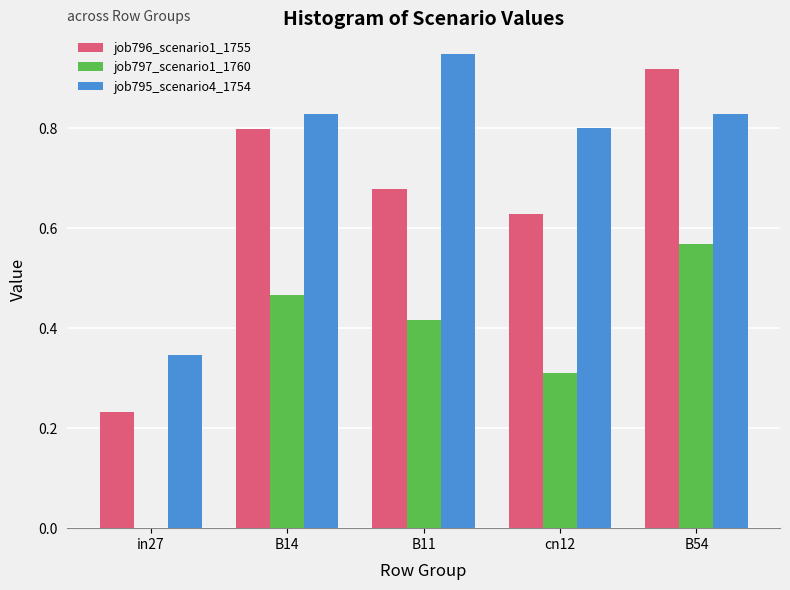

Does the chart contain stacked bars?

No